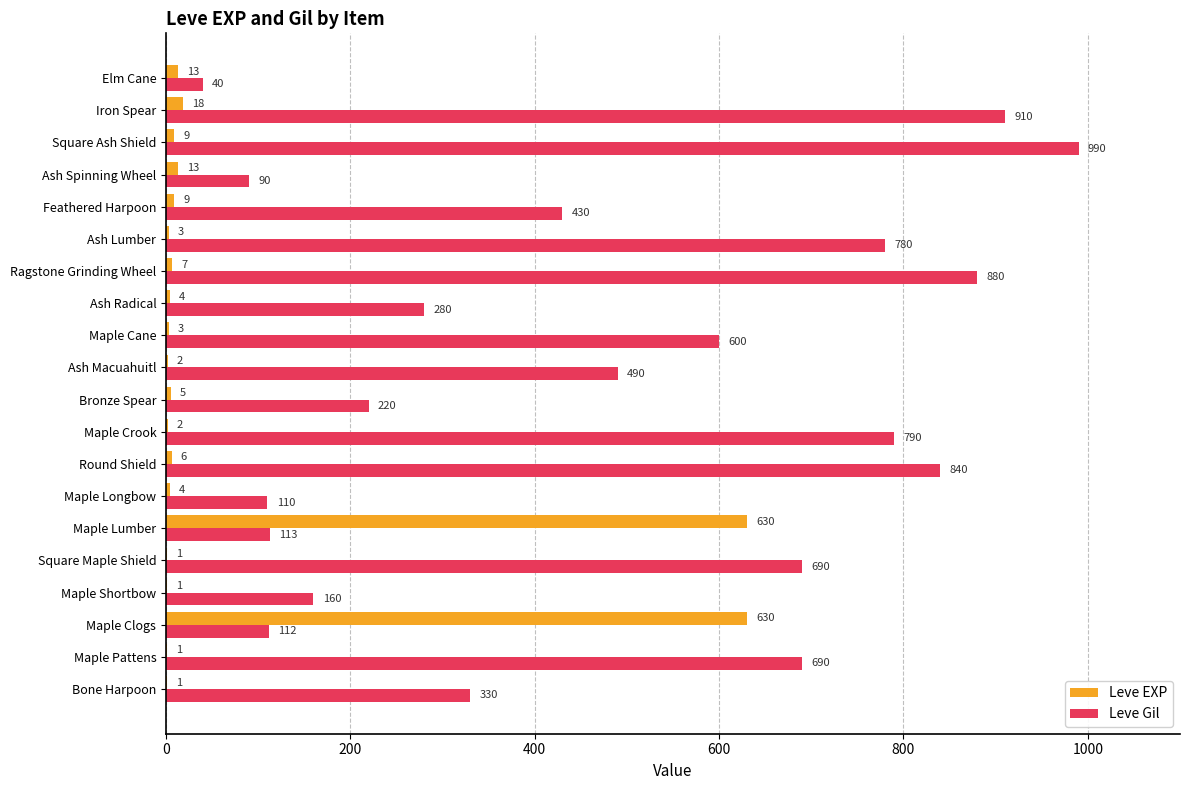

Where is Leve Gil nearest to the value 515?

Ash Macuahuitl